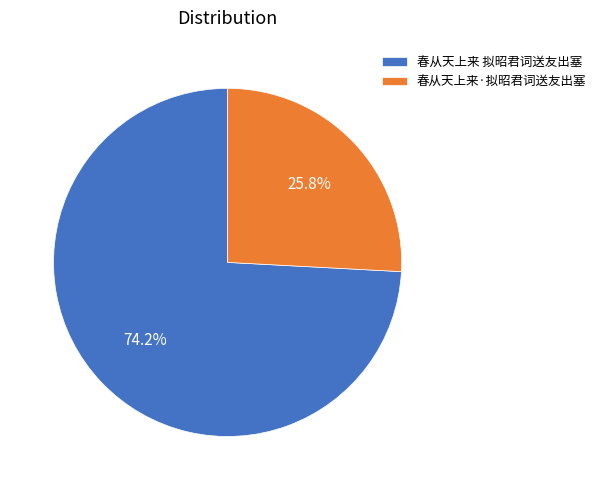

Between 春从天上来 拟昭君词送友出塞 and 春从天上来·拟昭君词送友出塞, which is larger?

春从天上来 拟昭君词送友出塞